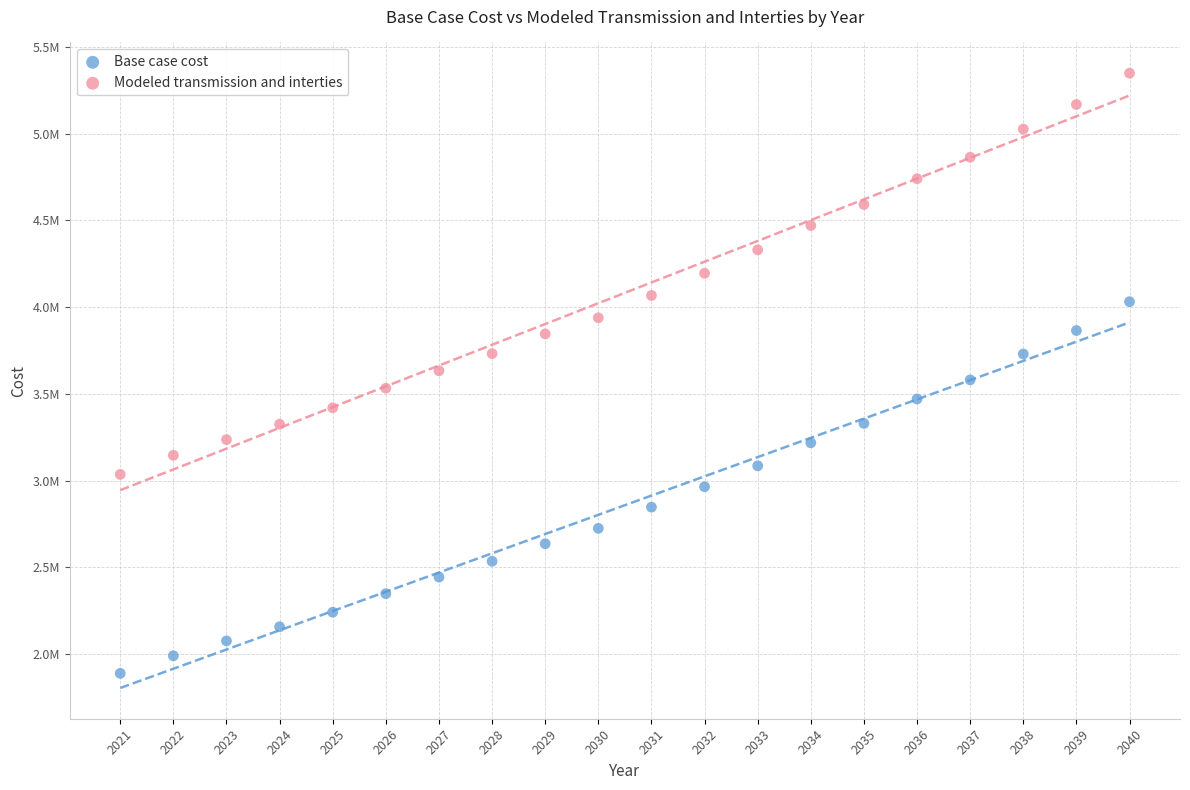

Which series contains the lowest Y value?

Base case cost